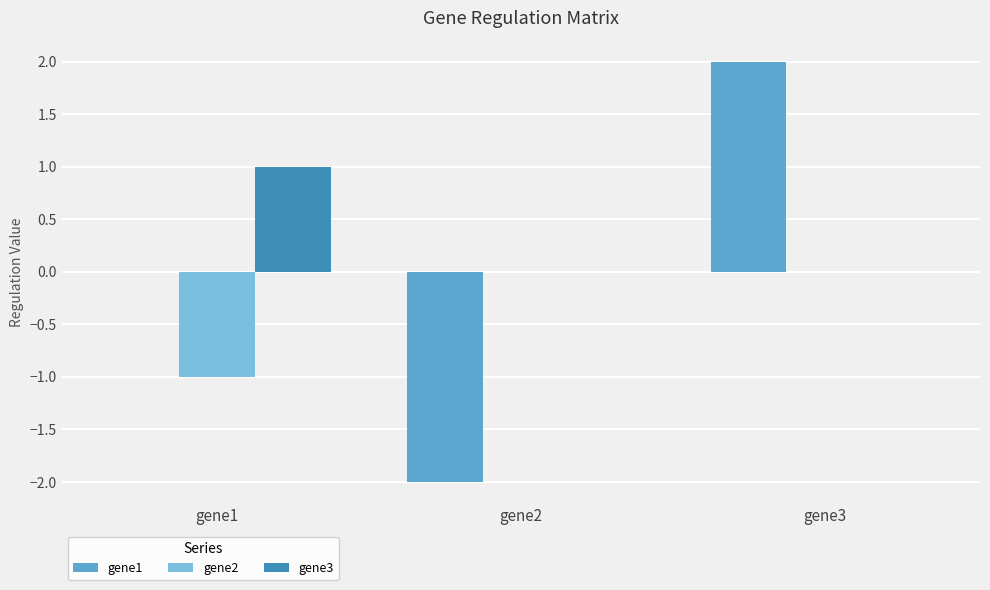

What is the greatest value displayed?

2.0